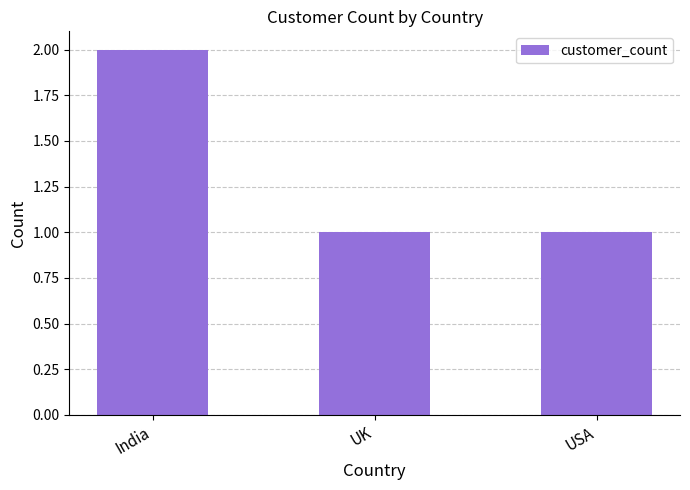

What is the approximate value at India?

2